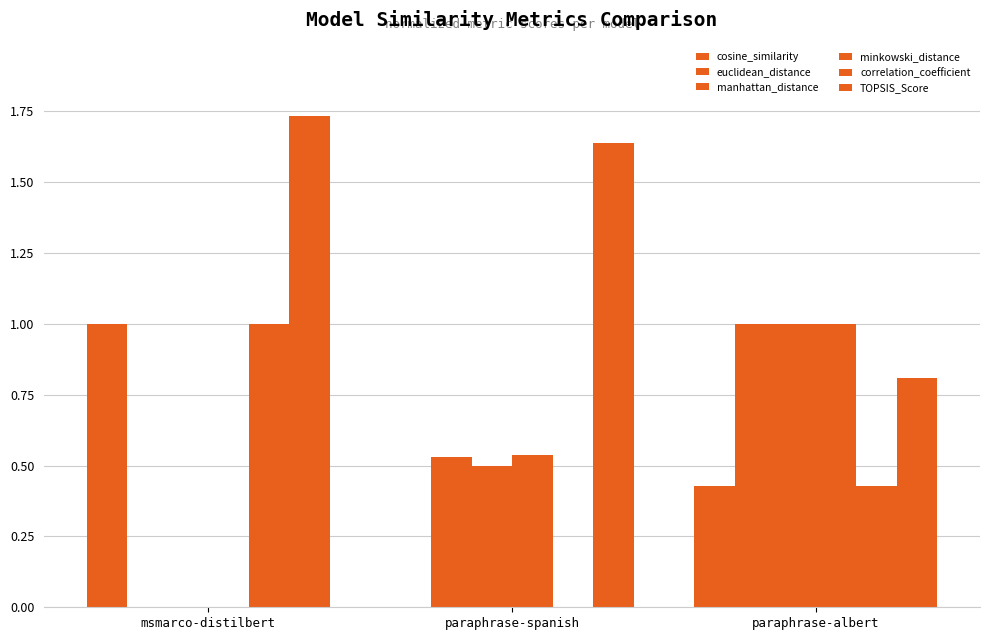

How many groups of bars are there?

3